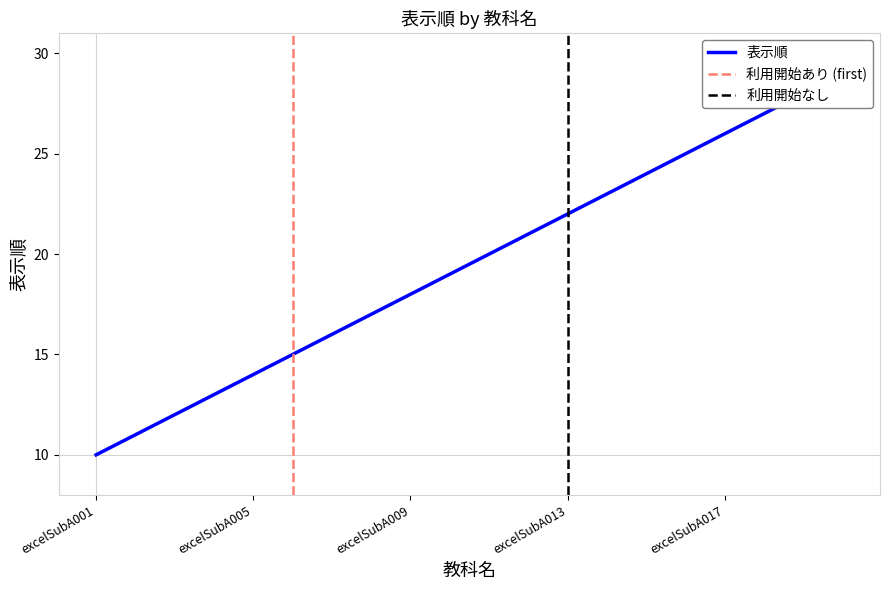

Count the number of data series in this chart.

1